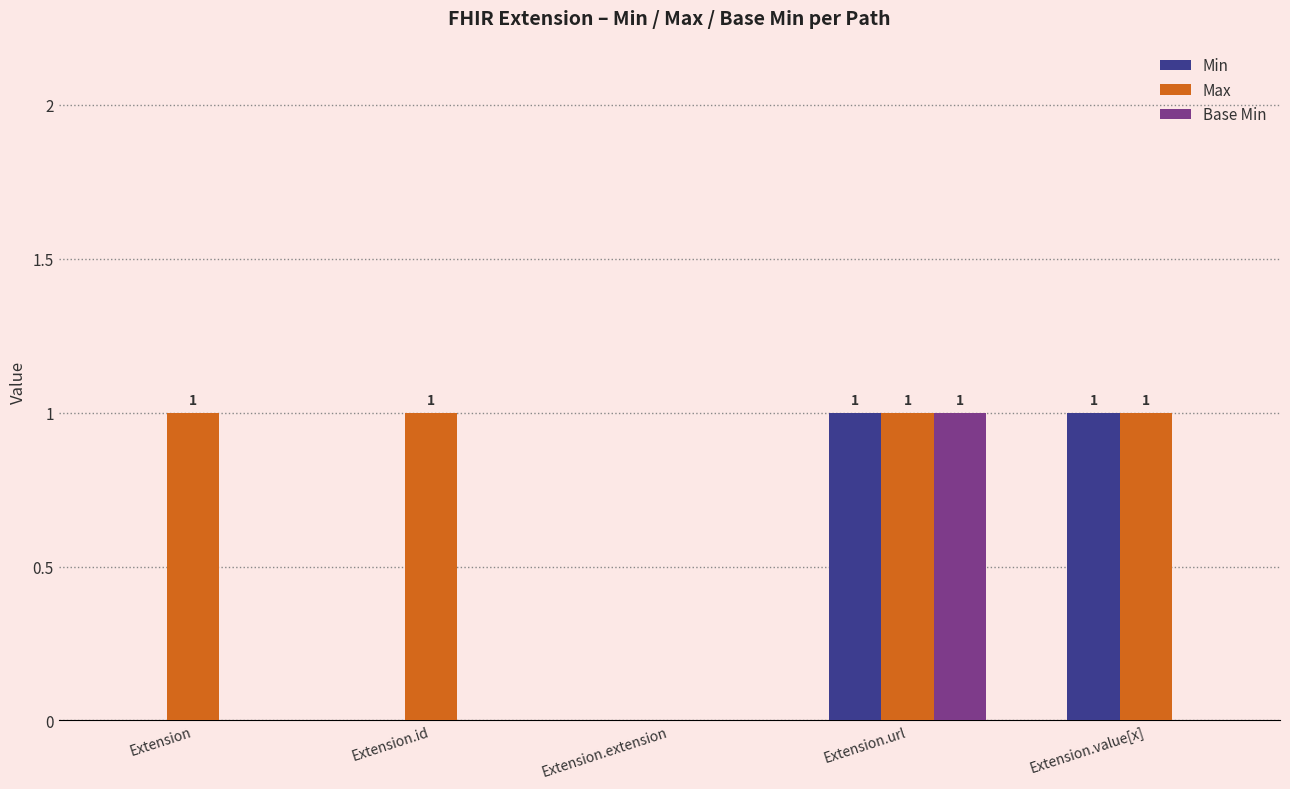

What is the total value across all series at Extension?

1